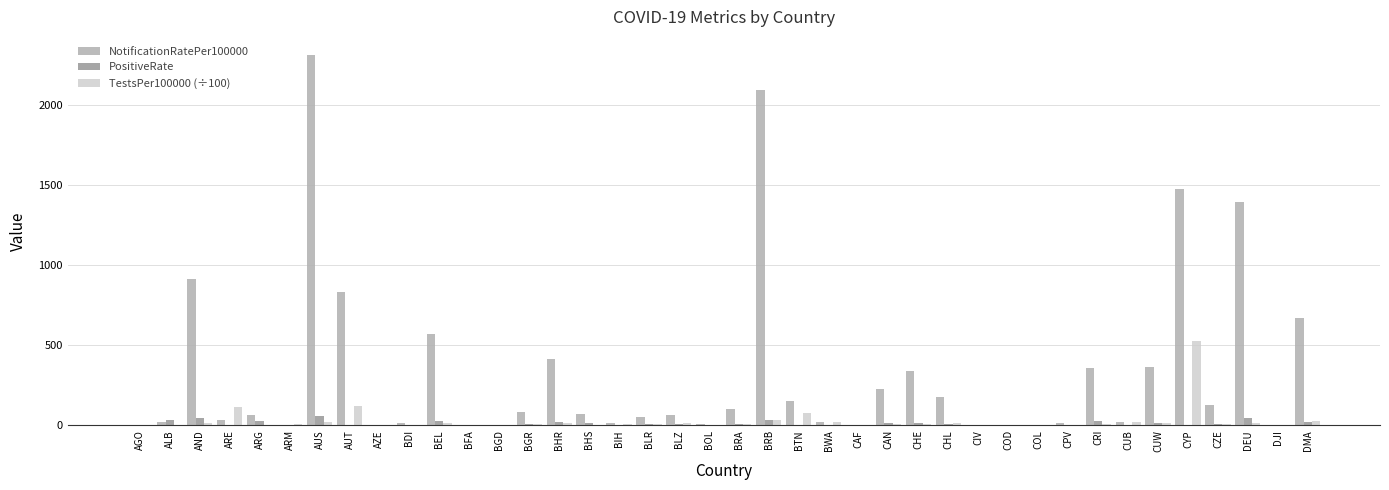

Does the chart contain stacked bars?

No